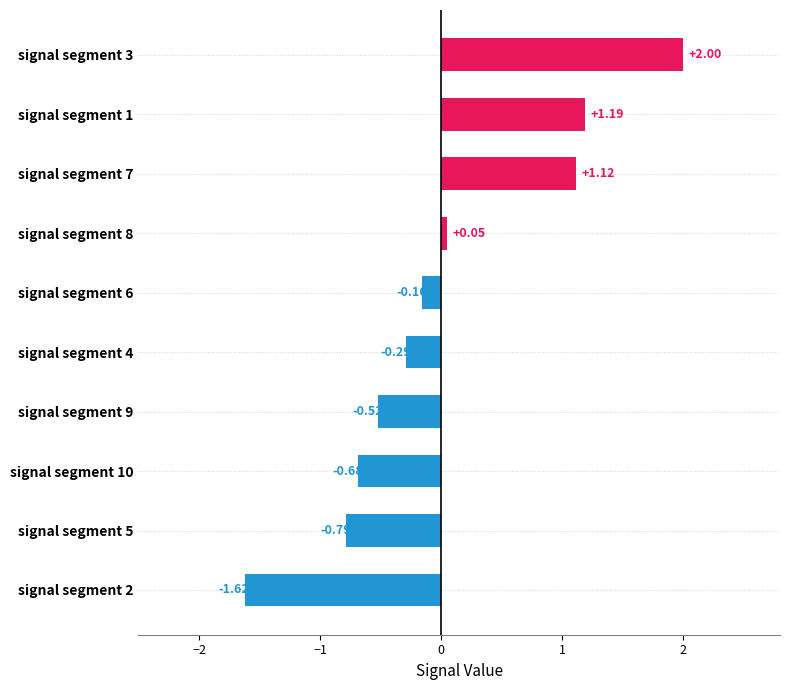

Which has a higher value, signal segment 7 or signal segment 10?

signal segment 7